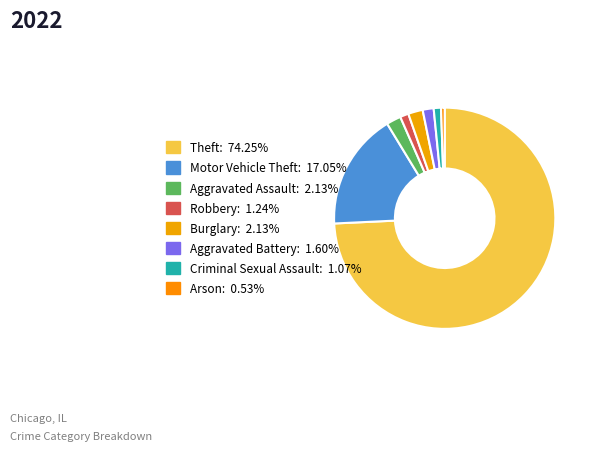

To the nearest percent, what is the combined percentage of Robbery and Theft?

75%